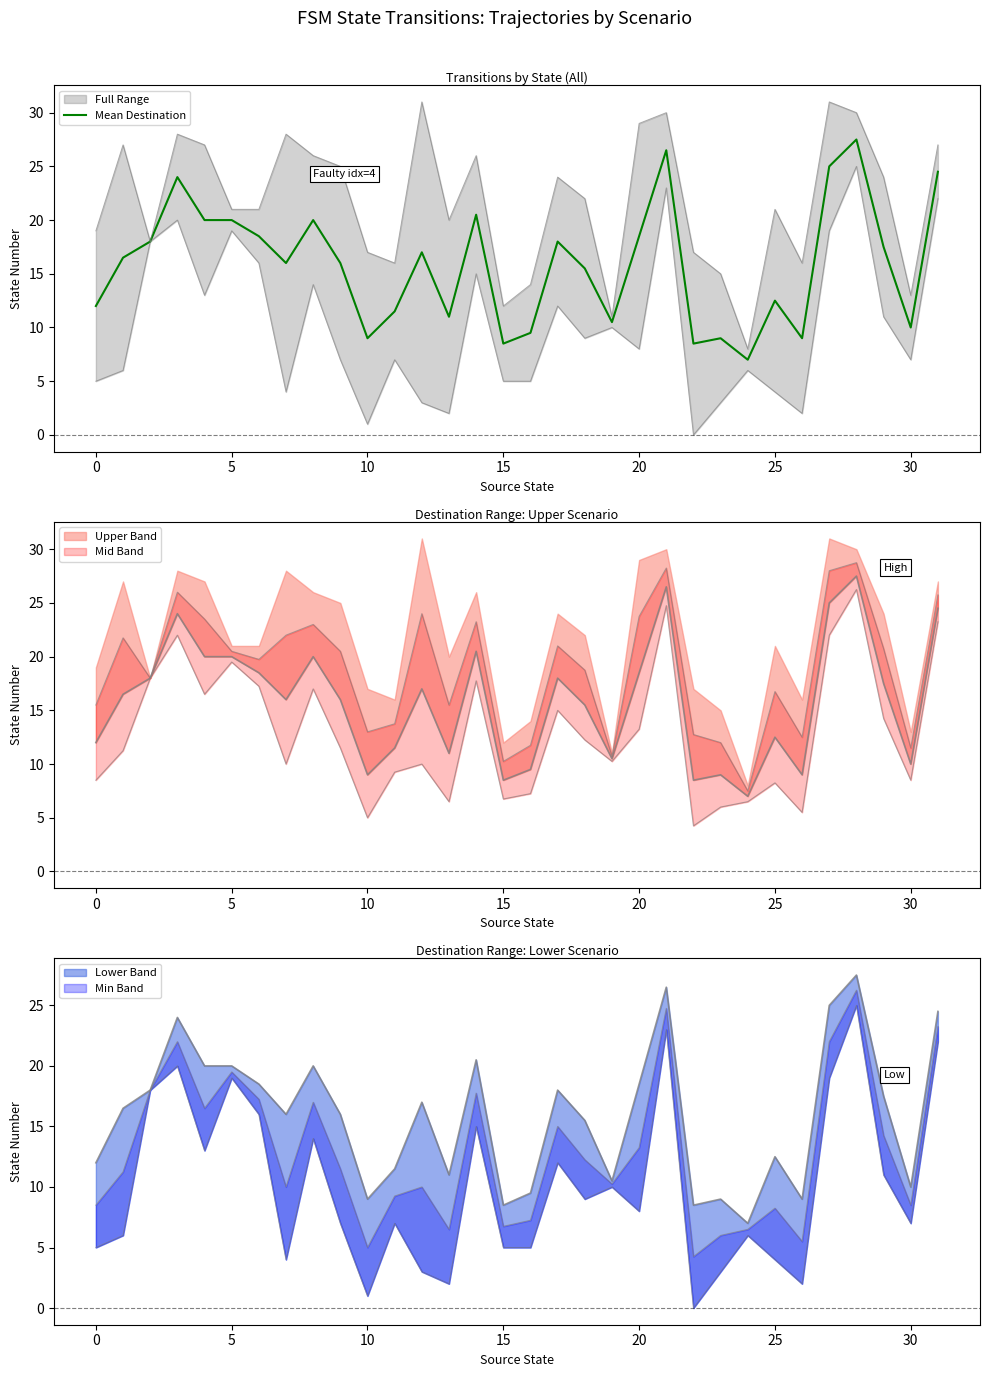

True or false: the data has more than 1 interior local peaks.

True